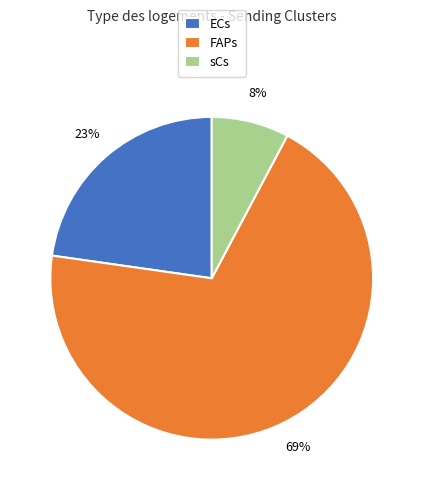

How many slices are in this pie chart?

3